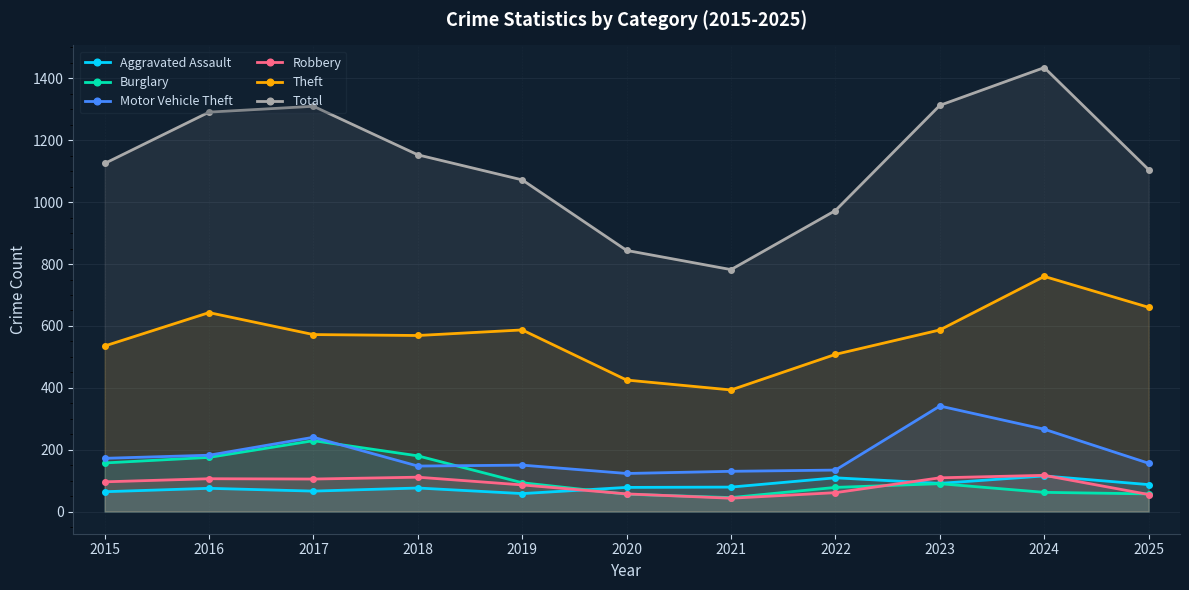

Where is Aggravated Assault nearest to the value 86?

2025